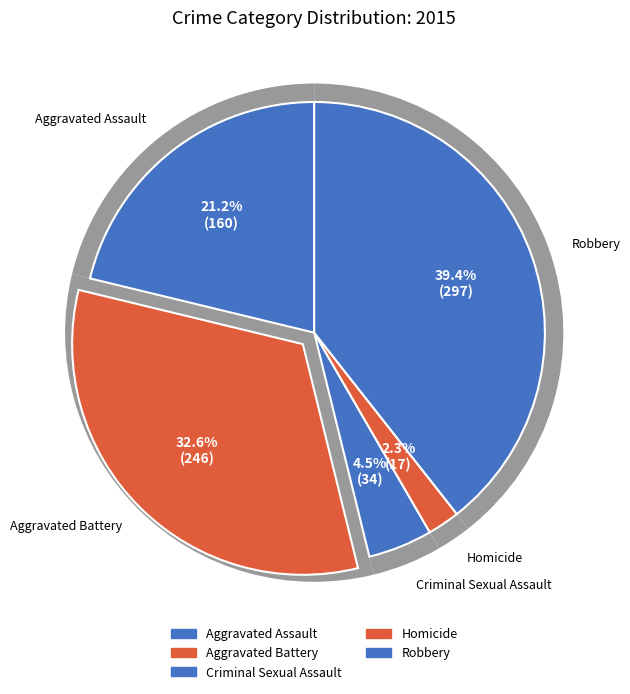

To the nearest percent, what portion does Homicide represent?

2%